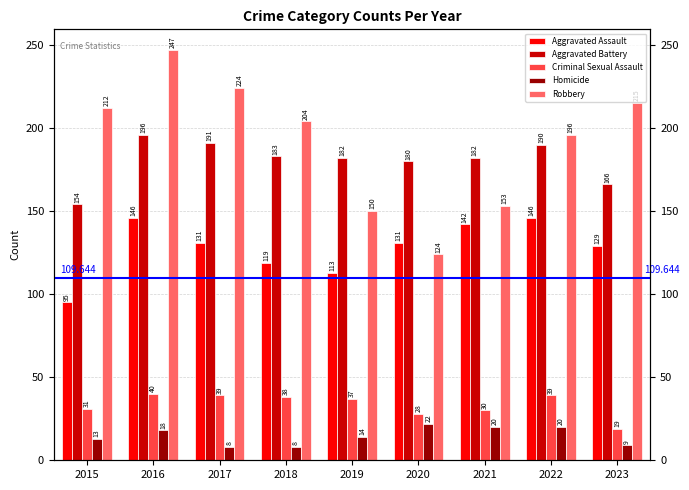

What are all the series names shown in the legend?

Aggravated Assault, Aggravated Battery, Criminal Sexual Assault, Homicide, Robbery